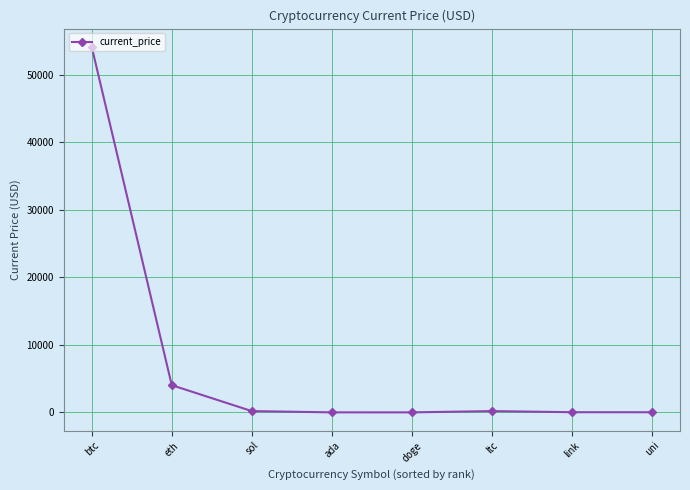

The value at btc is 54128.0. True or false?

True